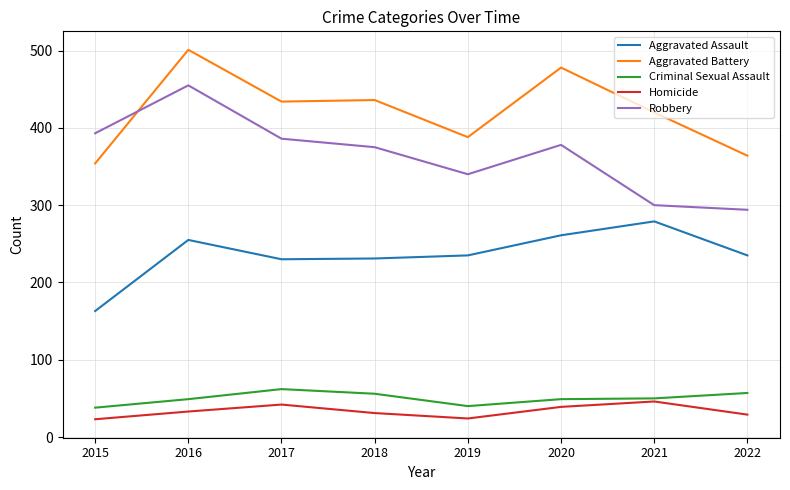

True or false: Aggravated Battery and Criminal Sexual Assault cross at least once.

False